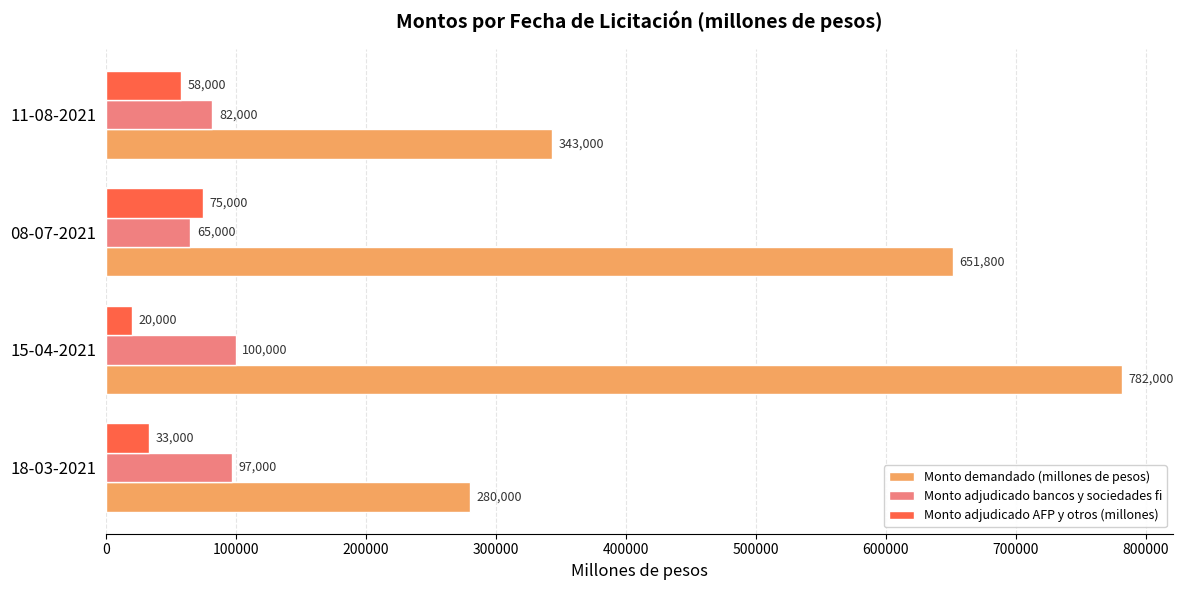

Rank the series by their maximum value, from lowest to highest.

Monto adjudicado AFP y otros (millones), Monto adjudicado bancos y sociedades fi, Monto demandado (millones de pesos)